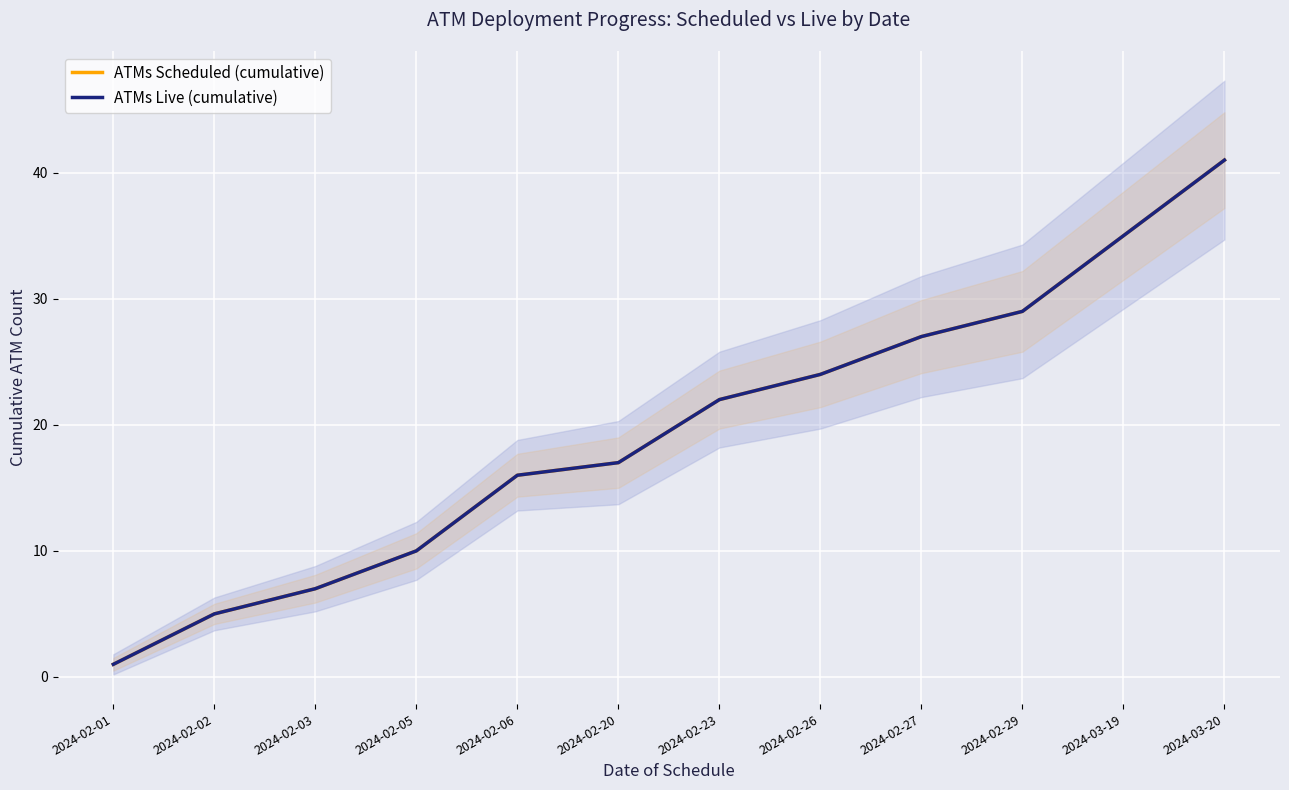

At how many categories does at least one series exceed 20?

6